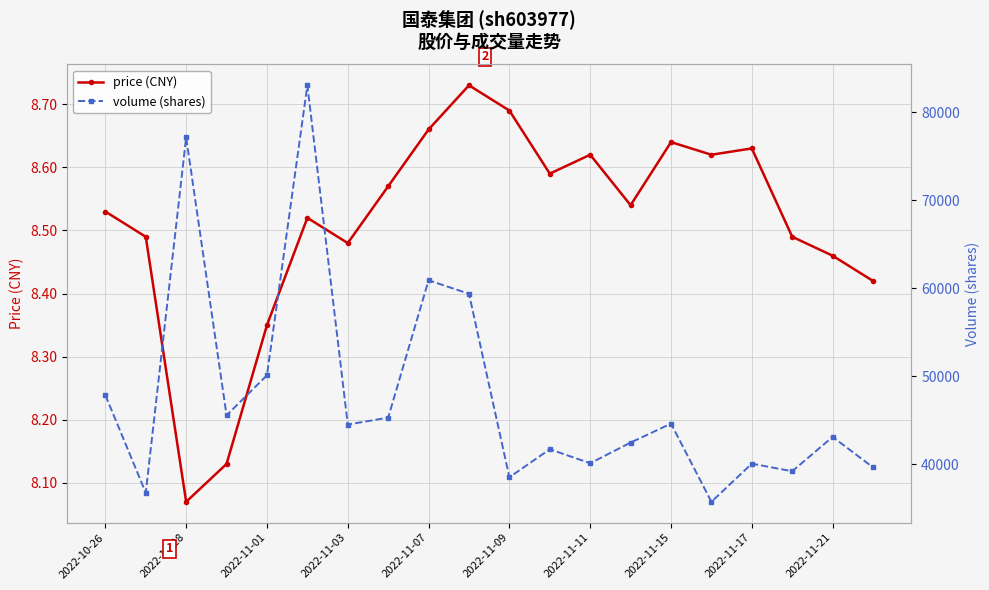

How many price (CNY) values are between 8 and 9?

20